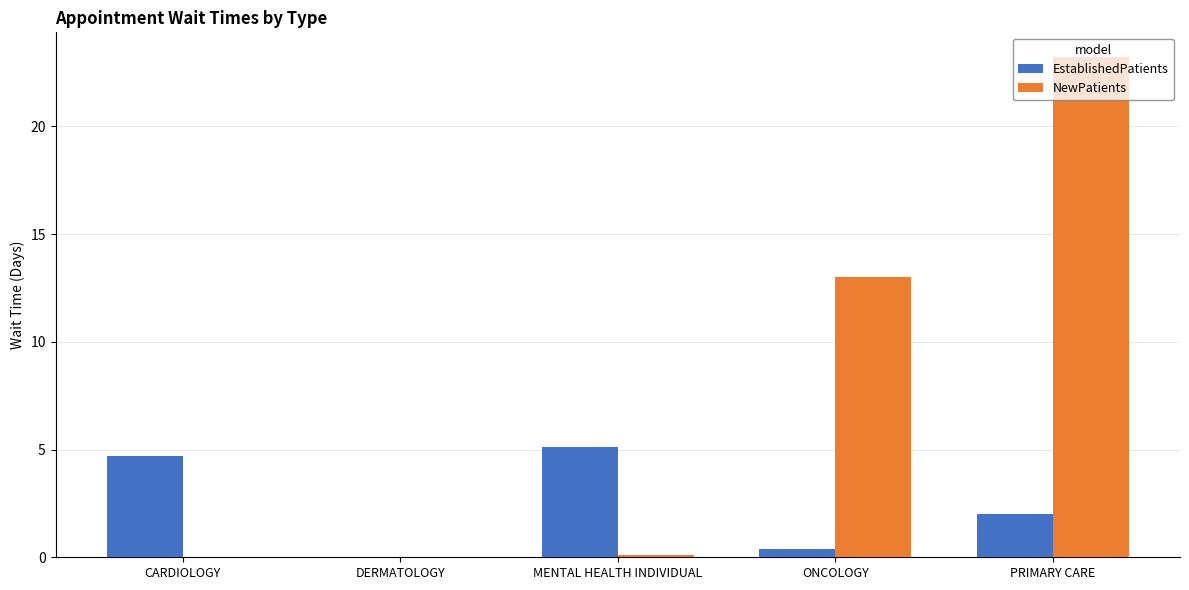

The EstablishedPatients series shows 2.0 at PRIMARY CARE. True or false?

True